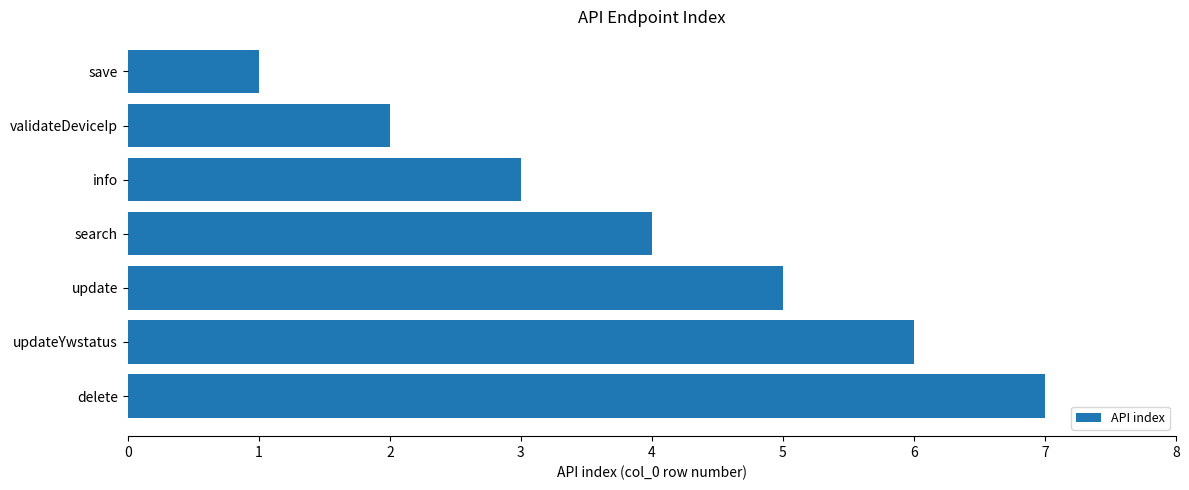

What is the change in value from save to info?

+2